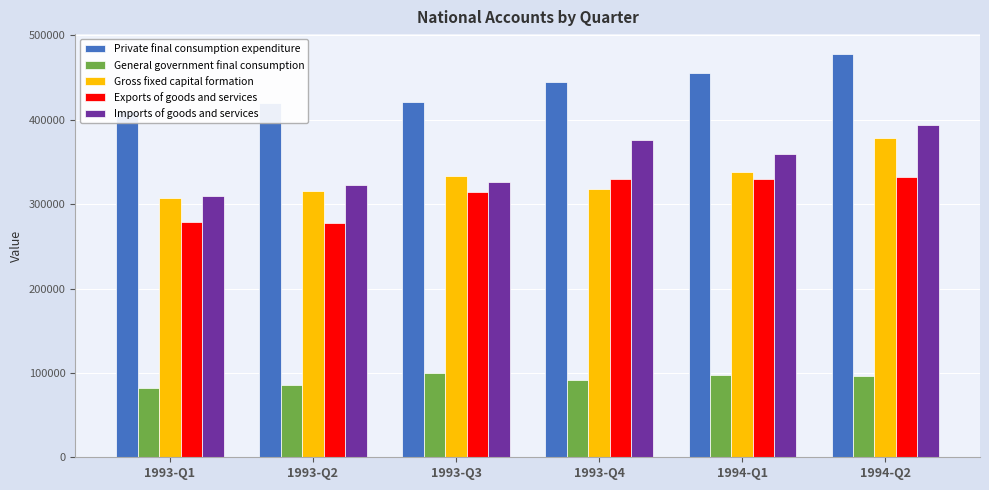

List the series in order of their peak value, lowest first.

General government final consumption, Exports of goods and services, Gross fixed capital formation, Imports of goods and services, Private final consumption expenditure